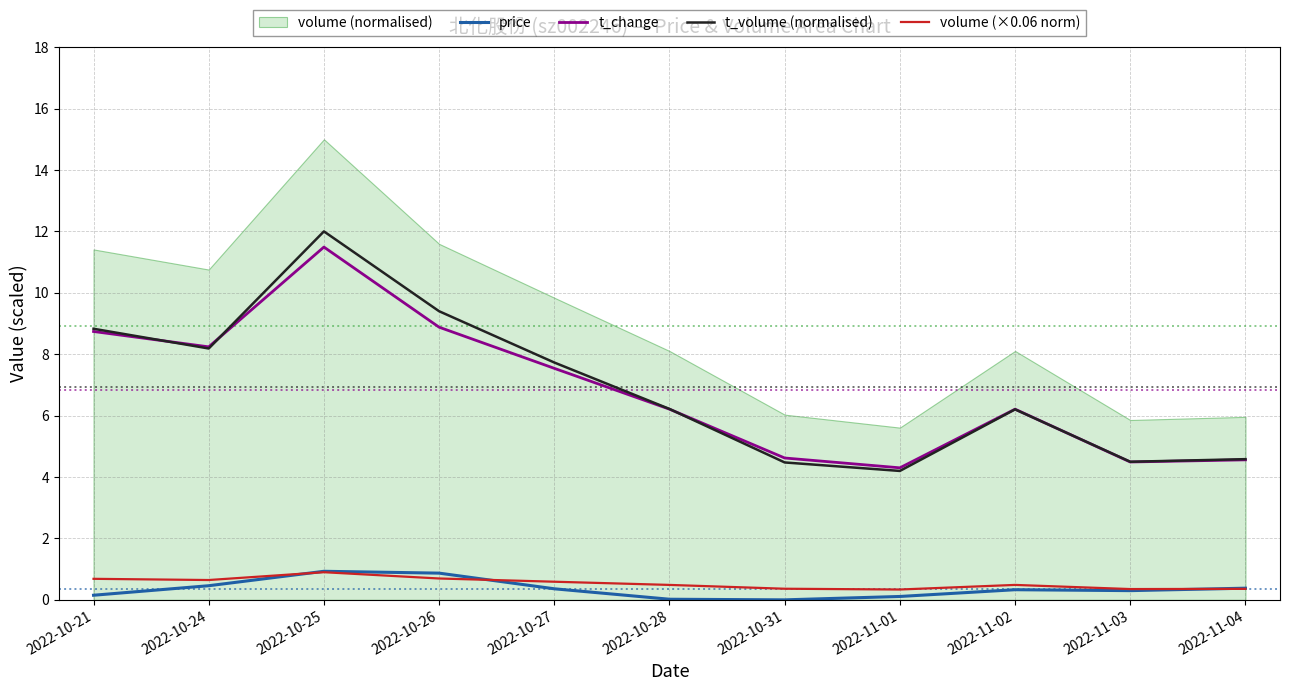

What is the label of the 3rd point from the left?

2022-10-25